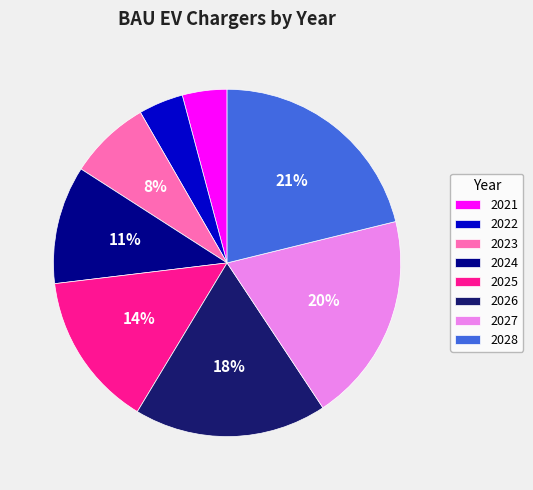

What percentage is the 2026 slice, to the nearest percent?

18%